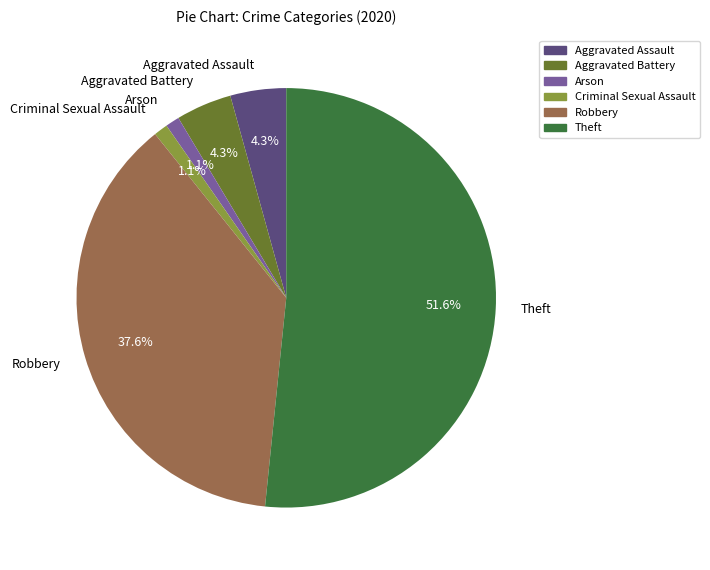

Which slice is the largest?

Theft